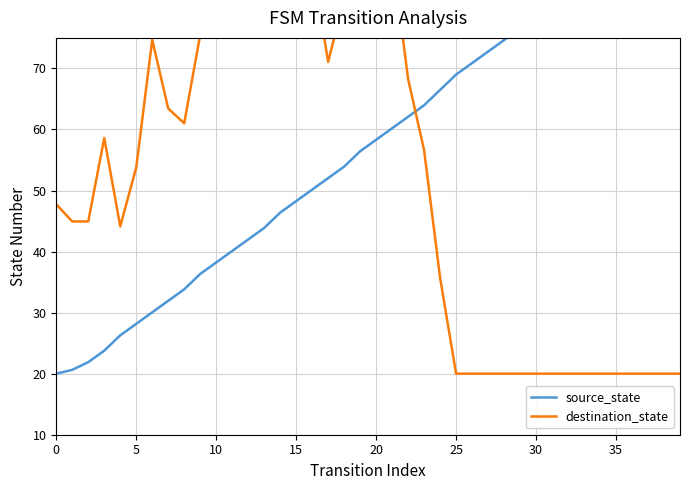

Where does the source_state series first go above 58?

20